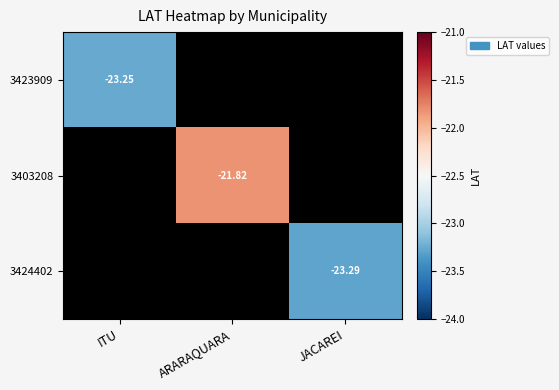

What is the approximate value of 3424402 at JACAREI?

-23.3